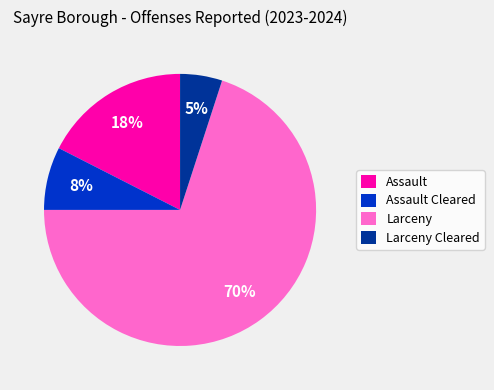

Is there a majority slice in this chart?

Yes